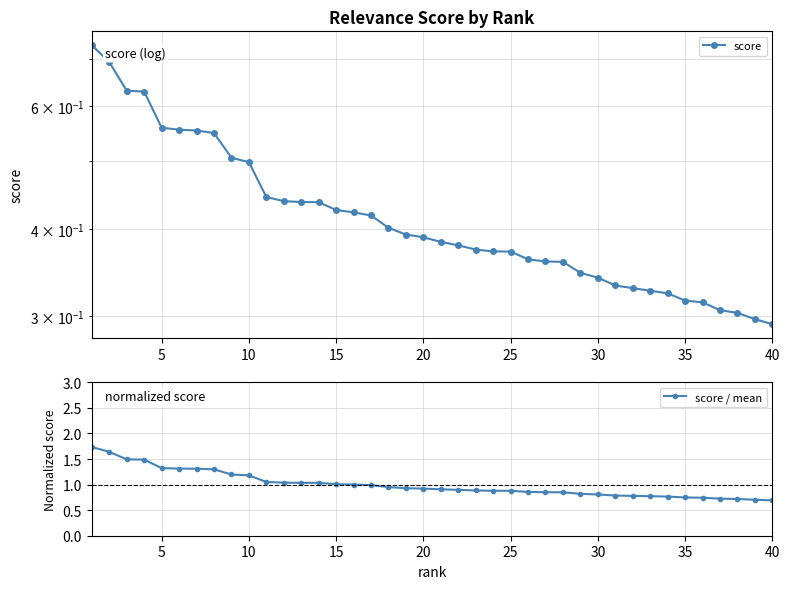

What is the difference between the maximum and minimum values in the score series?

0.4